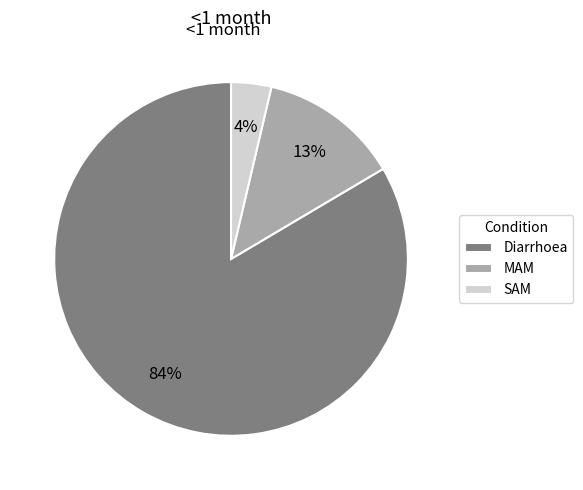

Is there a majority slice in this chart?

Yes